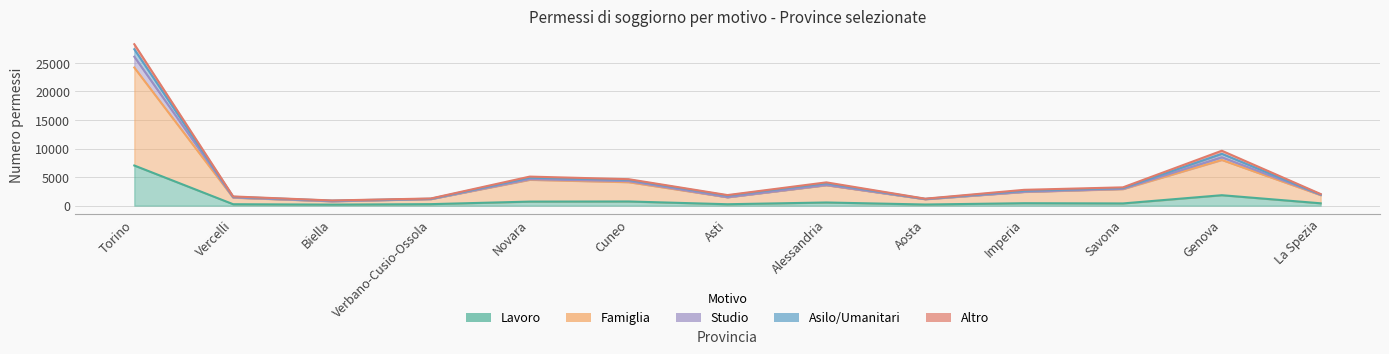

At which category is the sum across all series the highest?

Torino